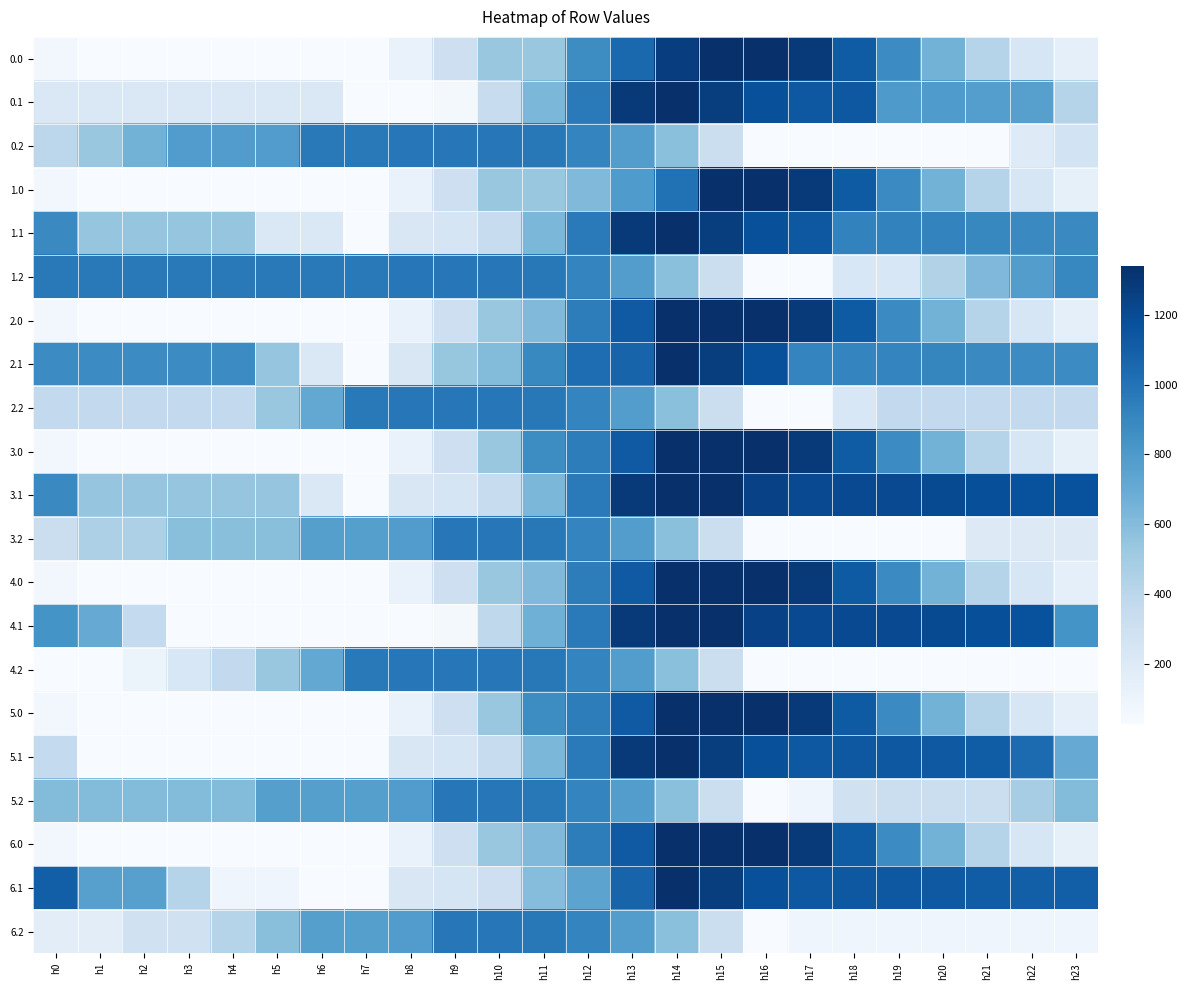

Reading right to left, extract all data points from this chart.

0.0: h23=139.7	h22=238.5	h21=422.6	h20=653.3	h19=875.4	h18=1116.9	h17=1288.7	h16=1340.0	h15=1340.0	h14=1263.9	h13=1051.3	h12=871.4	h11=539.7	h10=539.7	h9=306.1	h8=117.8	h7=26.8	h6=26.8	h5=26.8	h4=26.8	h3=26.8	h2=26.8	h1=27.1	h0=67.0
0.1: h23=423.9	h22=762.2	h21=772.2	h20=794.8	h19=799.4	h18=1137.7	h17=1137.7	h16=1179.9	h15=1268.3	h14=1340.0	h13=1293.2	h12=961.5	h11=629.9	h10=343.1	h9=51.0	h8=26.8	h7=26.8	h6=218.3	h5=218.3	h4=218.3	h3=218.3	h2=218.3	h1=218.3	h0=218.3
0.2: h23=272.5	h22=187.7	h21=26.8	h20=26.8	h19=26.8	h18=26.8	h17=26.8	h16=26.8	h15=316.1	h14=578.4	h13=776.7	h12=913.7	h11=972.8	h10=978.4	h9=978.4	h8=978.4	h7=966.3	h6=966.3	h5=781.0	h4=781.0	h3=781.0	h2=653.3	h1=530.1	h0=394.2
1.0: h23=139.4	h22=241.7	h21=425.9	h20=656.5	h19=878.6	h18=1120.1	h17=1292.0	h16=1340.0	h15=1340.0	h14=1008.4	h13=795.7	h12=615.8	h11=539.7	h10=539.7	h9=306.1	h8=117.8	h7=26.8	h6=26.8	h5=26.8	h4=26.8	h3=26.8	h2=26.8	h1=26.8	h0=66.7
1.1: h23=884.9	h22=884.9	h21=894.9	h20=917.5	h19=922.0	h18=922.0	h17=1137.7	h16=1179.9	h15=1268.3	h14=1340.0	h13=1293.2	h12=961.5	h11=629.9	h10=343.1	h9=249.8	h8=225.6	h7=26.8	h6=218.3	h5=218.3	h4=546.5	h3=546.5	h2=546.5	h1=546.5	h0=884.9
1.2: h23=900.4	h22=779.1	h21=618.1	h20=436.3	h19=227.6	h18=227.6	h17=26.8	h16=26.8	h15=316.1	h14=578.4	h13=776.7	h12=913.7	h11=972.8	h10=978.4	h9=978.4	h8=978.4	h7=966.3	h6=966.3	h5=966.3	h4=966.3	h3=966.3	h2=966.3	h1=966.3	h0=966.3
2.0: h23=139.7	h22=242.1	h21=426.2	h20=656.9	h19=879.0	h18=1120.5	h17=1292.3	h16=1340.0	h15=1340.0	h14=1340.0	h13=1127.4	h12=947.5	h11=615.8	h10=539.7	h9=306.1	h8=117.8	h7=26.8	h6=26.8	h5=26.8	h4=26.8	h3=26.8	h2=26.8	h1=27.1	h0=67.0
2.1: h23=874.2	h22=874.2	h21=884.2	h20=906.8	h19=911.3	h18=911.3	h17=911.3	h16=1179.9	h15=1268.3	h14=1340.0	h13=1076.2	h12=1027.5	h11=888.6	h10=601.8	h9=542.7	h8=225.6	h7=26.8	h6=218.3	h5=546.0	h4=874.2	h3=874.2	h2=874.2	h1=874.2	h0=874.2
2.2: h23=366.0	h22=366.0	h21=366.0	h20=366.0	h19=366.0	h18=227.6	h17=26.8	h16=26.8	h15=316.1	h14=578.4	h13=776.7	h12=913.7	h11=972.8	h10=978.4	h9=978.4	h8=978.4	h7=966.3	h6=715.3	h5=530.0	h4=366.0	h3=366.0	h2=366.0	h1=366.0	h0=366.0
3.0: h23=136.1	h22=238.5	h21=422.6	h20=653.3	h19=875.4	h18=1116.9	h17=1288.7	h16=1340.0	h15=1340.0	h14=1340.0	h13=1127.4	h12=947.5	h11=871.4	h10=539.7	h9=306.1	h8=117.8	h7=26.8	h6=26.8	h5=26.8	h4=26.8	h3=26.8	h2=26.8	h1=27.1	h0=63.4
3.1: h23=1172.3	h22=1172.3	h21=1182.2	h20=1204.8	h19=1209.4	h18=1209.4	h17=1209.4	h16=1251.5	h15=1340.0	h14=1340.0	h13=1293.2	h12=961.5	h11=629.9	h10=343.1	h9=249.8	h8=225.6	h7=26.8	h6=218.3	h5=546.0	h4=546.0	h3=546.0	h2=546.0	h1=546.0	h0=884.4
3.2: h23=198.3	h22=198.3	h21=198.3	h20=26.8	h19=26.8	h18=26.8	h17=26.8	h16=26.8	h15=316.1	h14=578.4	h13=776.7	h12=913.7	h11=972.8	h10=978.4	h9=978.4	h8=781.0	h7=768.9	h6=768.9	h5=583.6	h4=583.6	h3=583.6	h2=455.9	h1=455.9	h0=320.0
4.0: h23=139.7	h22=242.1	h21=426.2	h20=656.9	h19=879.0	h18=1120.5	h17=1292.3	h16=1340.0	h15=1340.0	h14=1340.0	h13=1127.4	h12=947.5	h11=615.8	h10=539.7	h9=306.1	h8=117.8	h7=26.8	h6=26.8	h5=26.8	h4=26.8	h3=26.8	h2=26.8	h1=27.1	h0=67.0
4.1: h23=833.9	h22=1172.3	h21=1182.2	h20=1204.8	h19=1209.4	h18=1209.4	h17=1209.4	h16=1251.5	h15=1340.0	h14=1340.0	h13=1293.2	h12=961.5	h11=669.4	h10=382.6	h9=51.0	h8=26.8	h7=26.8	h6=26.8	h5=26.8	h4=26.8	h3=26.8	h2=365.2	h1=703.6	h0=833.9
4.2: h23=26.8	h22=26.8	h21=26.8	h20=26.8	h19=26.8	h18=26.8	h17=26.8	h16=26.8	h15=316.1	h14=578.4	h13=776.7	h12=913.7	h11=972.8	h10=978.4	h9=978.4	h8=978.4	h7=966.3	h6=715.3	h5=530.0	h4=366.0	h3=231.8	h2=104.1	h1=26.8	h0=26.8
5.0: h23=139.7	h22=242.1	h21=426.2	h20=656.9	h19=879.0	h18=1120.5	h17=1292.3	h16=1340.0	h15=1340.0	h14=1340.0	h13=1127.4	h12=947.5	h11=871.4	h10=539.7	h9=306.1	h8=117.8	h7=26.8	h6=26.8	h5=26.8	h4=26.8	h3=26.8	h2=26.8	h1=27.1	h0=67.0
5.1: h23=703.6	h22=1042.0	h21=1110.6	h20=1133.2	h19=1137.7	h18=1137.7	h17=1137.7	h16=1179.9	h15=1268.3	h14=1340.0	h13=1293.2	h12=961.5	h11=629.9	h10=343.1	h9=249.8	h8=225.6	h7=26.8	h6=26.8	h5=26.8	h4=26.8	h3=26.8	h2=26.8	h1=26.8	h0=365.2
5.2: h23=604.9	h22=483.6	h21=322.7	h20=322.7	h19=322.7	h18=286.3	h17=85.5	h16=26.8	h15=316.1	h14=578.4	h13=776.7	h12=913.7	h11=972.8	h10=978.4	h9=978.4	h8=781.0	h7=768.9	h6=768.9	h5=768.9	h4=604.9	h3=604.9	h2=604.9	h1=604.9	h0=604.9
6.0: h23=136.1	h22=238.5	h21=422.6	h20=653.3	h19=875.4	h18=1116.9	h17=1288.7	h16=1340.0	h15=1340.0	h14=1340.0	h13=1127.4	h12=947.5	h11=615.8	h10=539.7	h9=306.1	h8=117.8	h7=26.8	h6=26.8	h5=26.8	h4=26.8	h3=26.8	h2=26.8	h1=27.1	h0=63.4
6.1: h23=1100.6	h22=1100.6	h21=1110.6	h20=1133.2	h19=1137.7	h18=1137.7	h17=1137.7	h16=1179.9	h15=1268.3	h14=1340.0	h13=1076.2	h12=744.6	h11=595.7	h10=308.9	h9=249.8	h8=225.6	h7=26.8	h6=26.8	h5=85.5	h4=85.5	h3=423.9	h2=762.2	h1=762.2	h0=1100.6
6.2: h23=85.5	h22=85.5	h21=85.5	h20=85.5	h19=85.5	h18=85.5	h17=85.5	h16=26.8	h15=316.1	h14=578.4	h13=776.7	h12=913.7	h11=972.8	h10=978.4	h9=978.4	h8=781.0	h7=768.9	h6=768.9	h5=583.6	h4=419.6	h3=285.4	h2=285.4	h1=162.1	h0=162.1